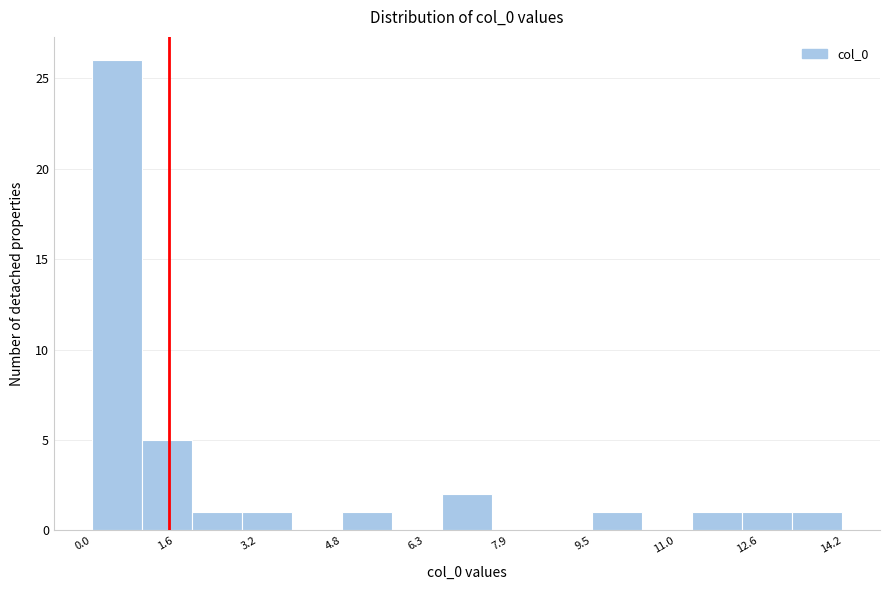

Reading left to right, list every bar in this chart as the range it spans on the x-axis followed by its height. Neither the bar edges nor the heights are printed on the chart, so give them approximately, as read against the axes.

0.0 to 1.0: 26
1.0 to 2.0: 5
2.0 to 2.8: 1
2.8 to 3.8: 1
3.8 to 4.8: 0
4.8 to 5.6: 1
5.6 to 6.6: 0
6.6 to 7.6: 2
7.6 to 8.6: 0
8.6 to 9.4: 0
9.4 to 10.4: 1
10.4 to 11.4: 0
11.4 to 12.2: 1
12.2 to 13.2: 1
13.2 to 14.2: 1